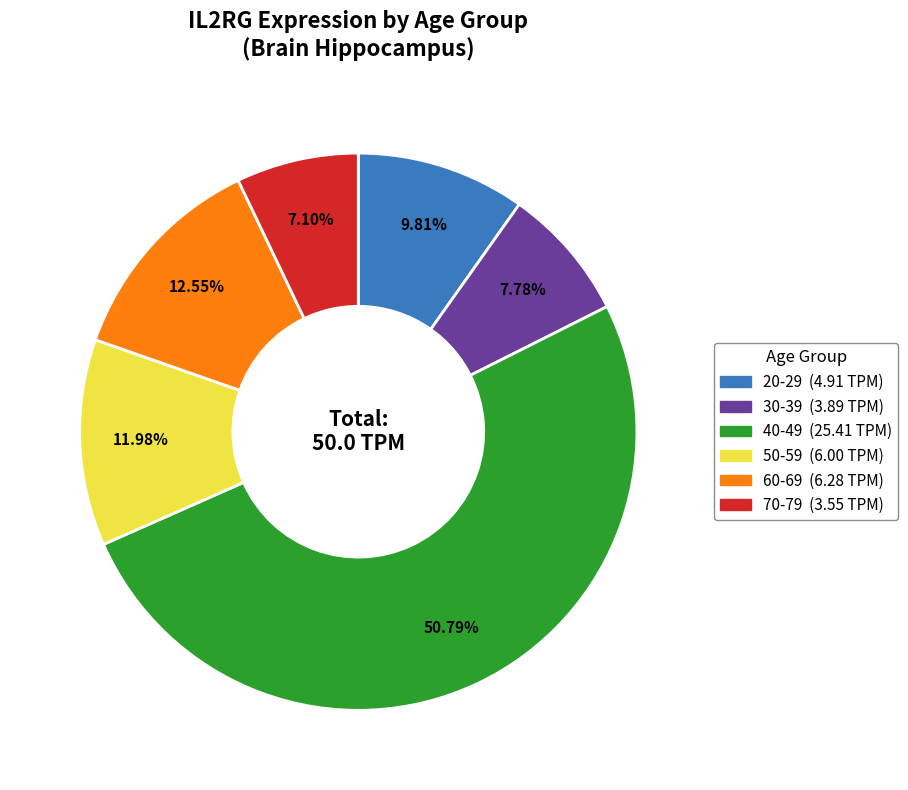

How many segments does this pie chart have?

6